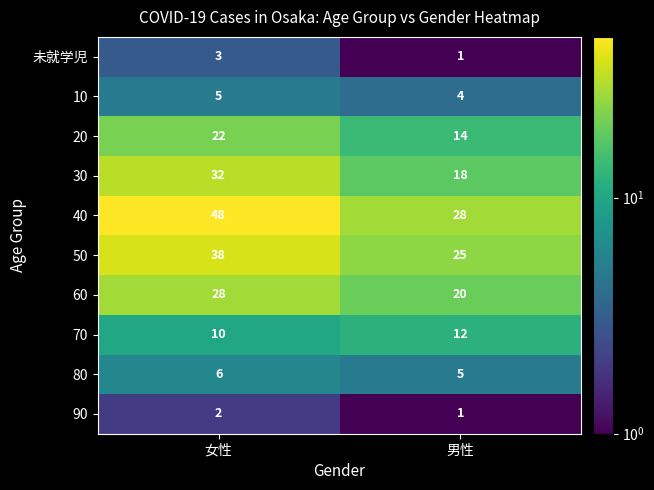

True or false: 70 has a value of 8 at 男性.

False